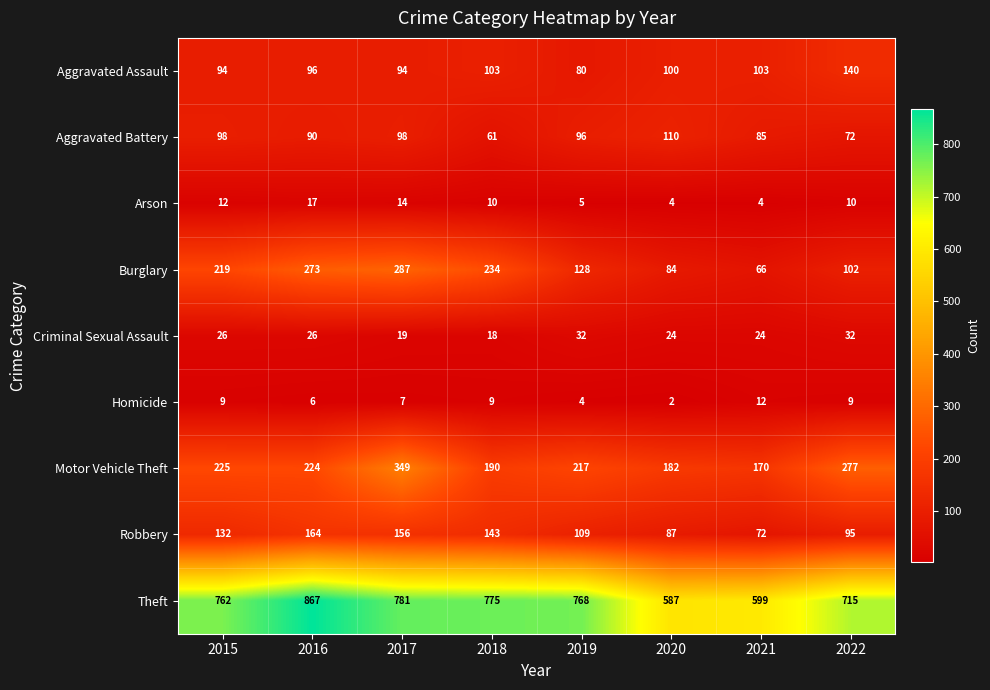

The Homicide series shows 16 at 2015. True or false?

False